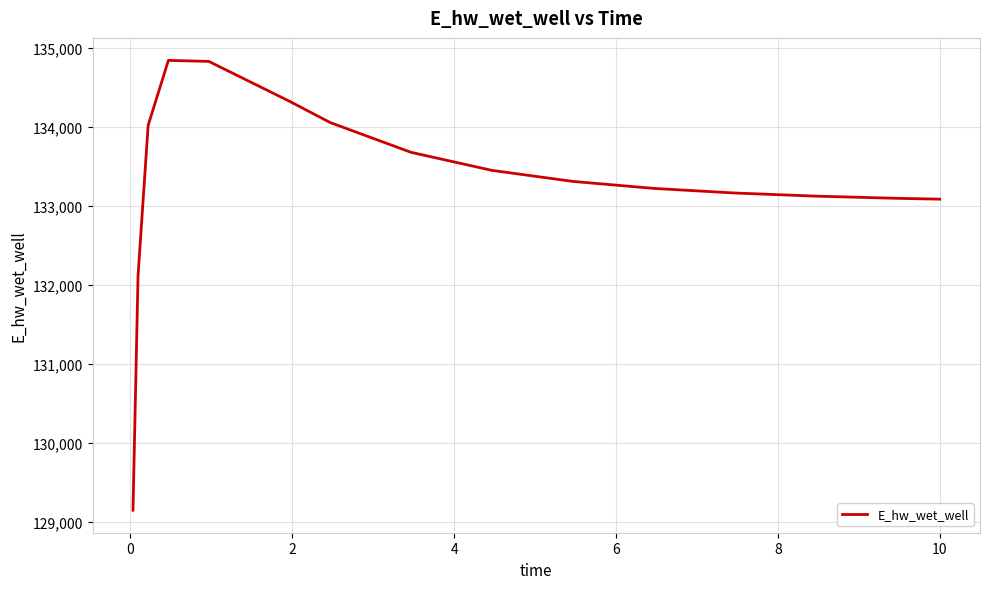

What is the minimum value shown in the chart?

129151.4